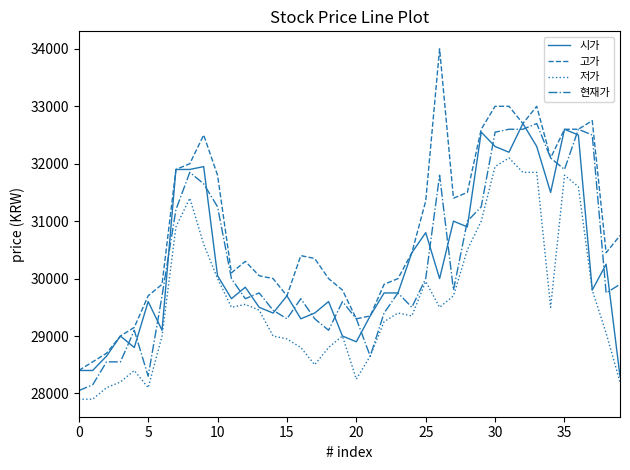

Which series has the largest range (max minus min)?

고가